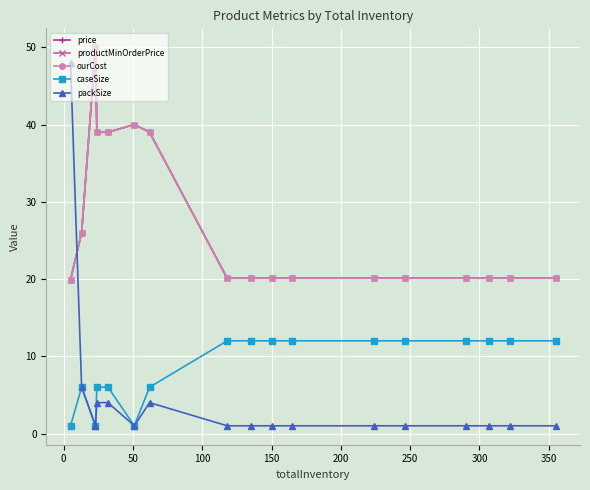

Which series ends up on top after the final intersection of productMinOrderPrice and packSize?

productMinOrderPrice